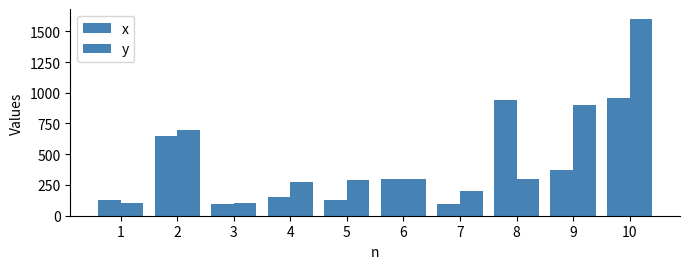

The x series shows 1593 at 10. True or false?

False